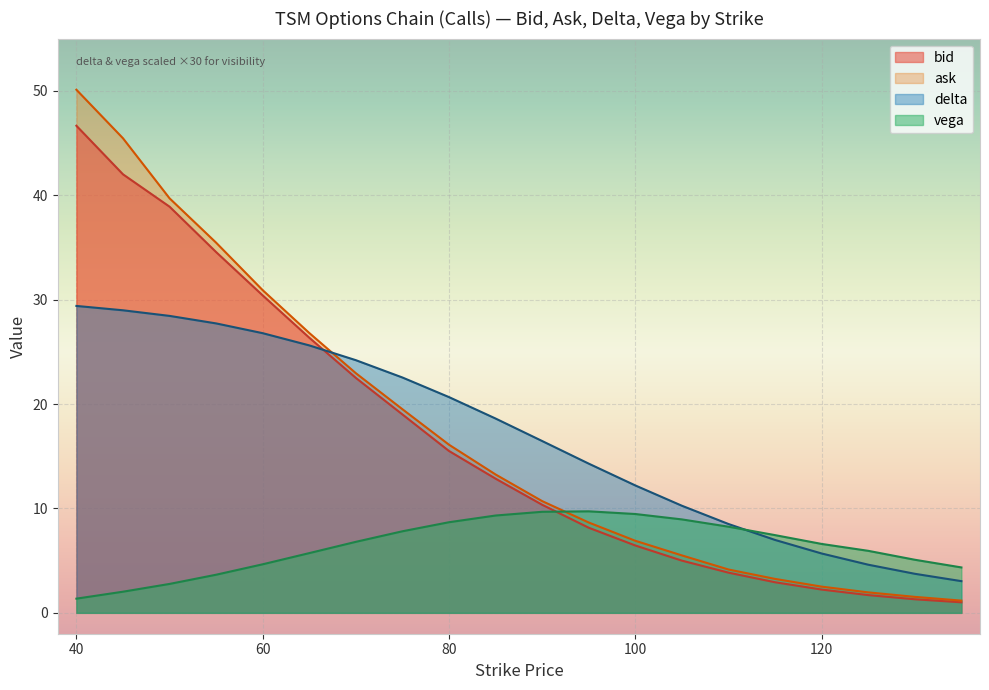

What is the difference between the ask values at 45 and 130?

43.9